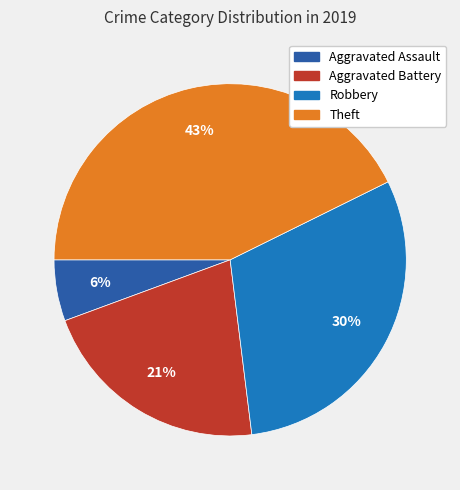

Approximately how many times larger is the value at Aggravated Assault compared to Aggravated Battery?

0.3